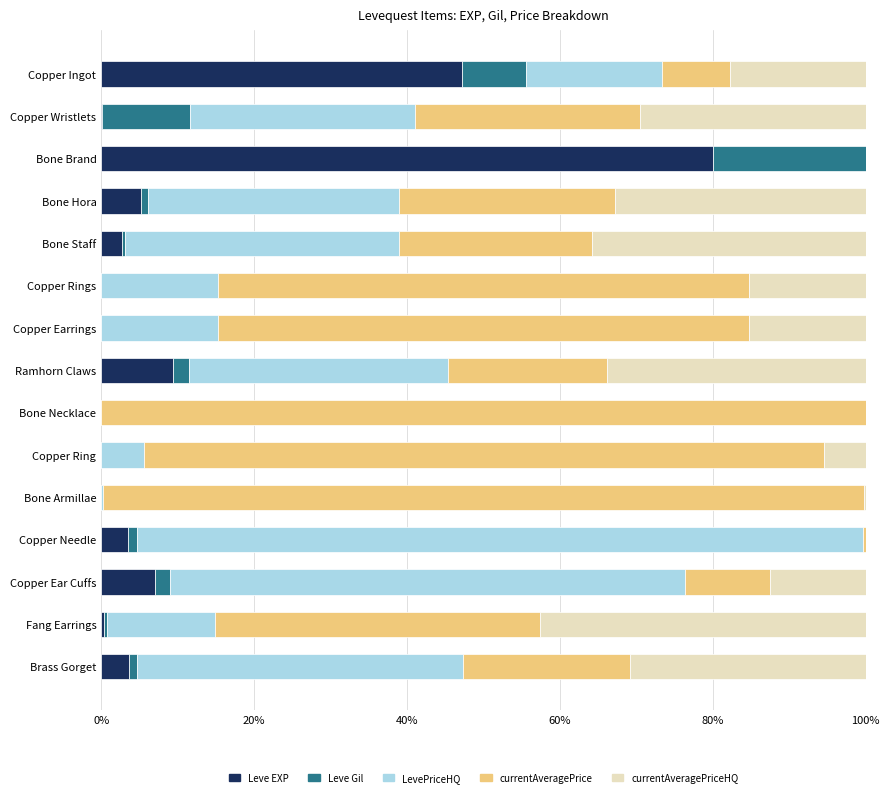

What is the maximum value for Leve EXP?

80.1